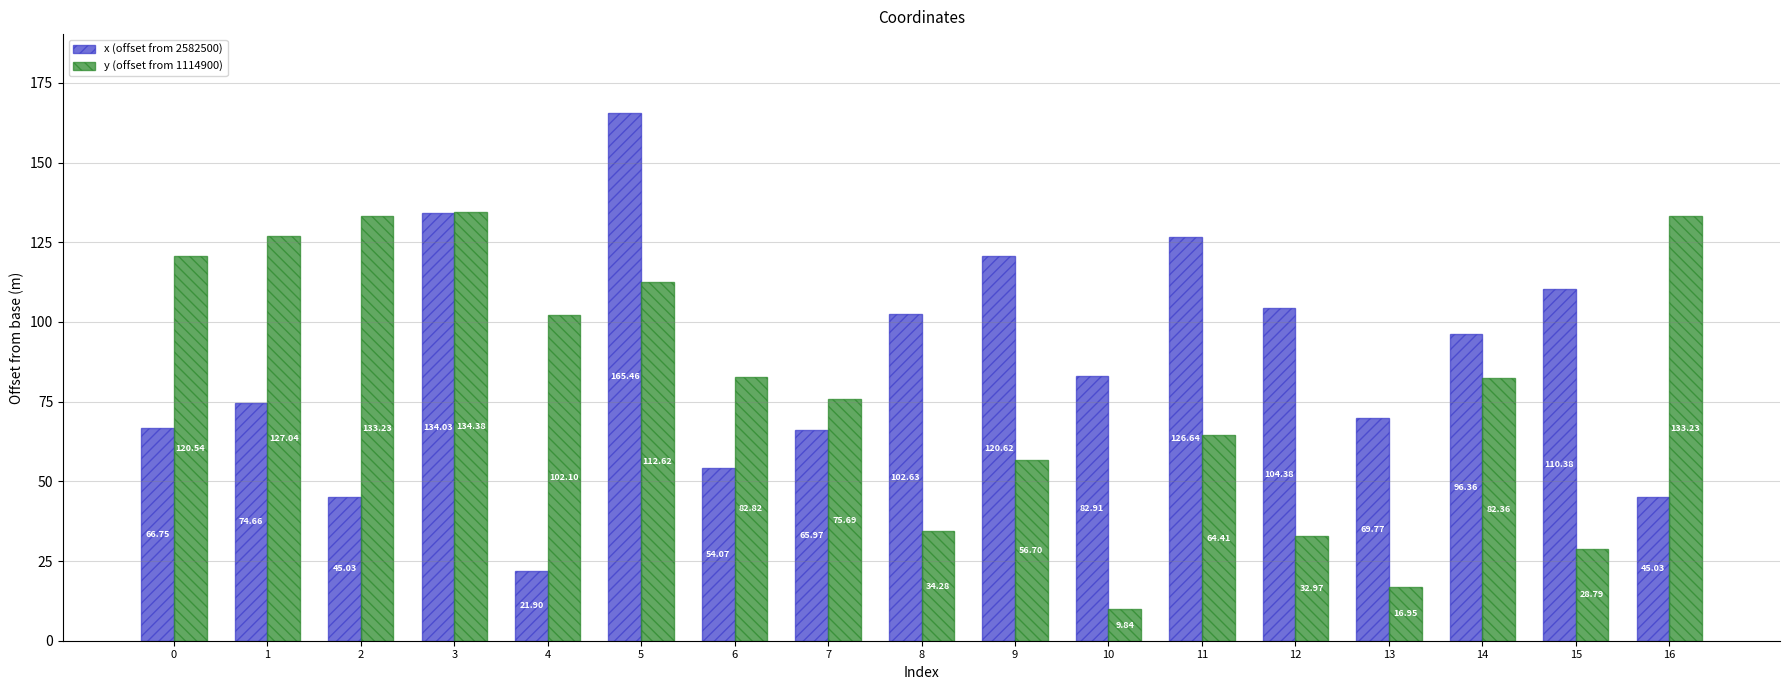

How many series are shown in this chart?

2